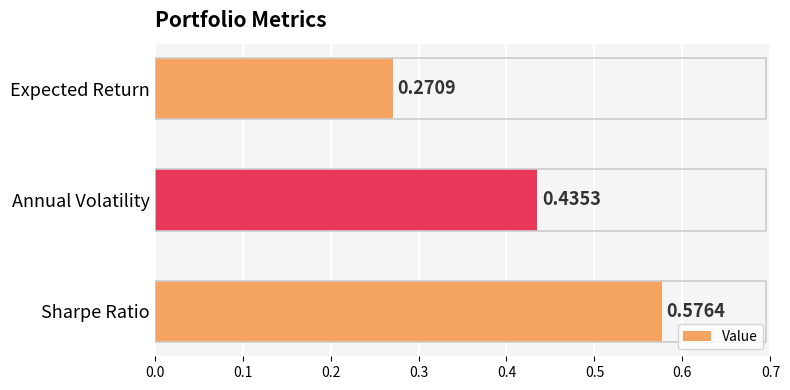

What is the label of the 2nd bar from the top?

Annual Volatility